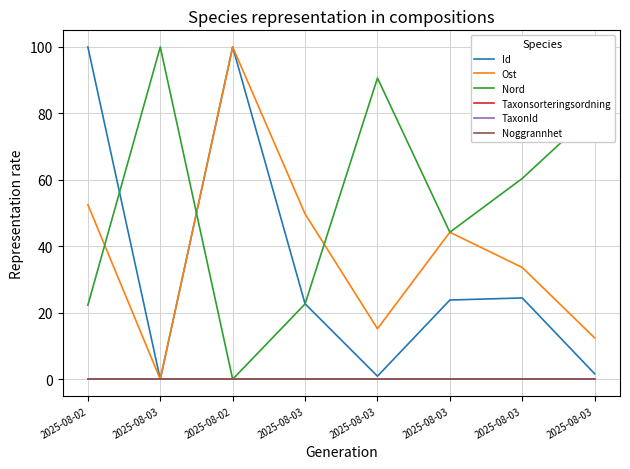

At which category does Ost reach its first local valley?

2025-08-03